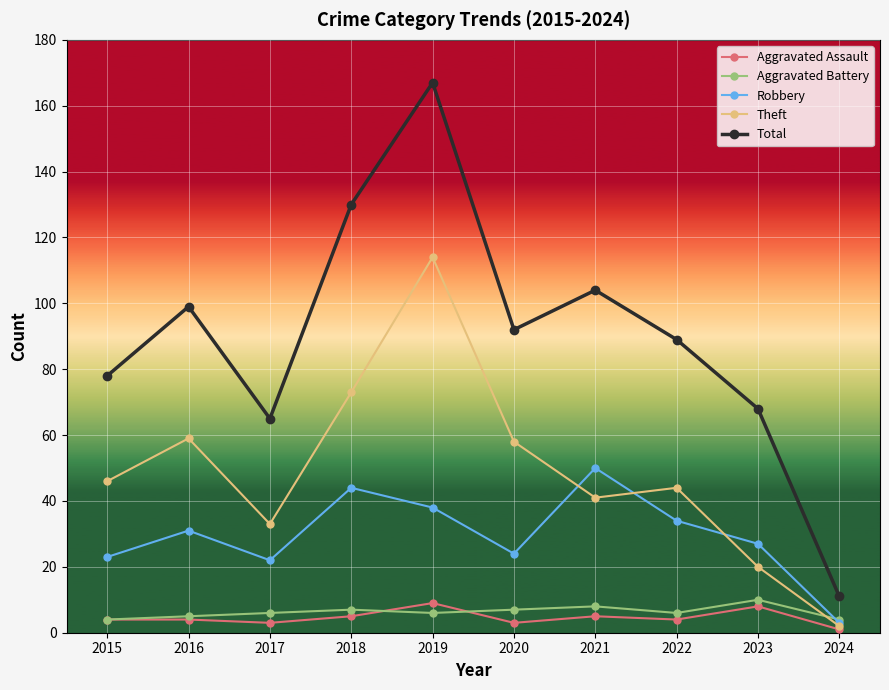

Does the chart display data point markers on the line(s)?

Yes